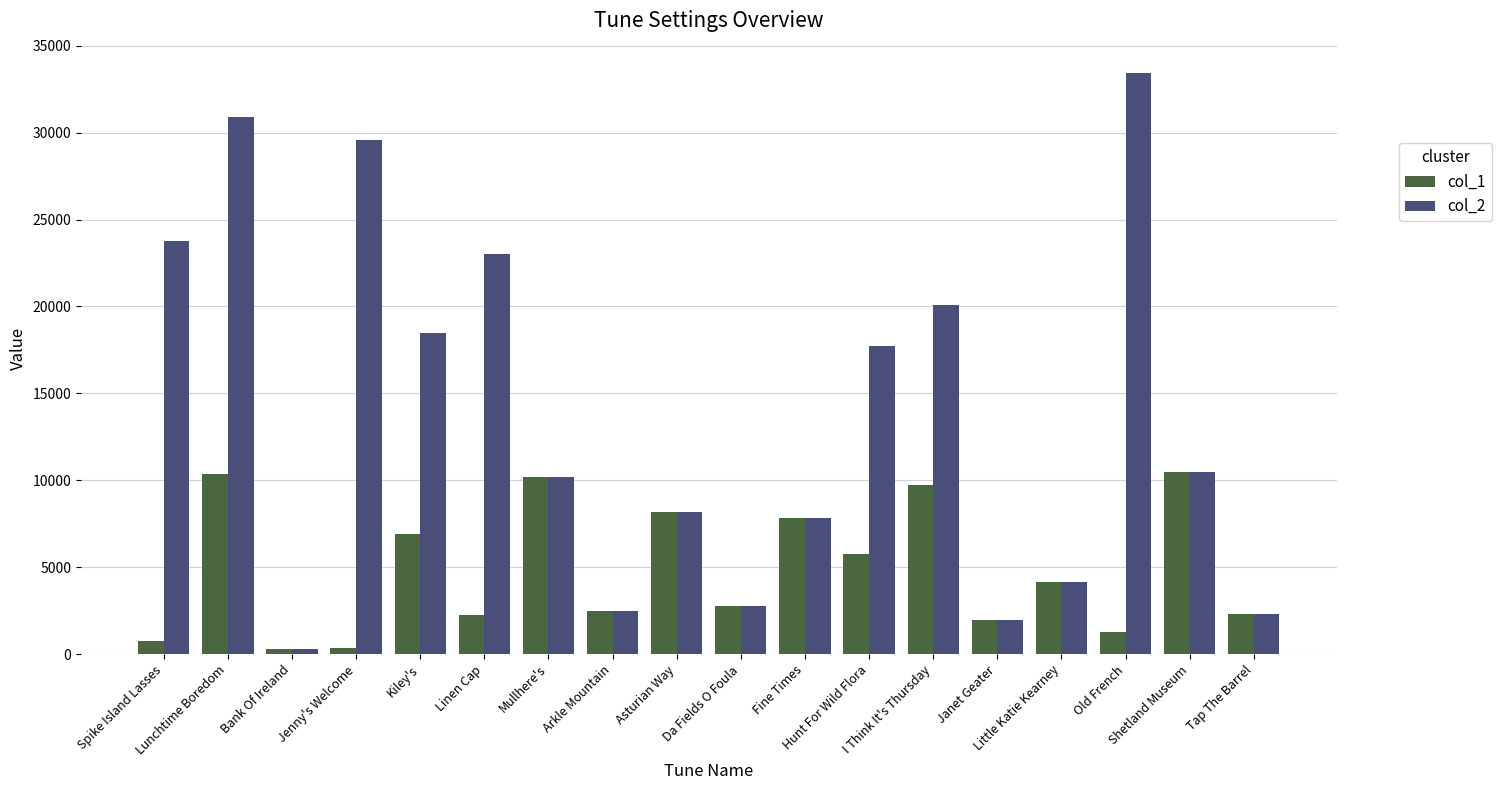

What are all the series names shown in the legend?

col_1, col_2